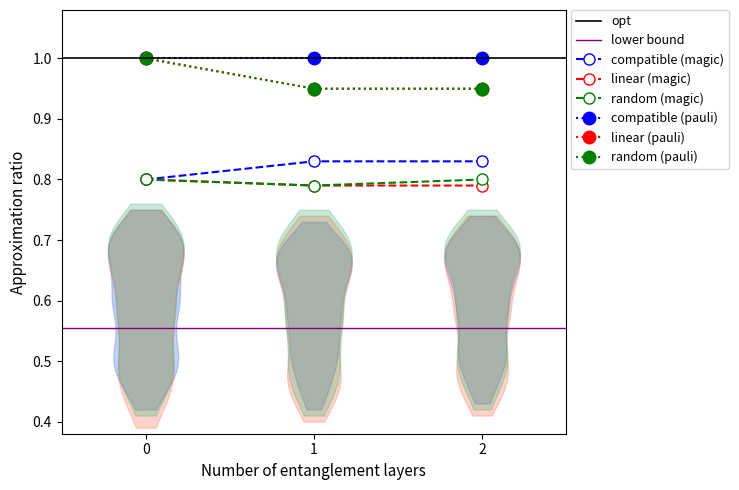

Is it true that random (magic) equals 0.8 at 1?

True